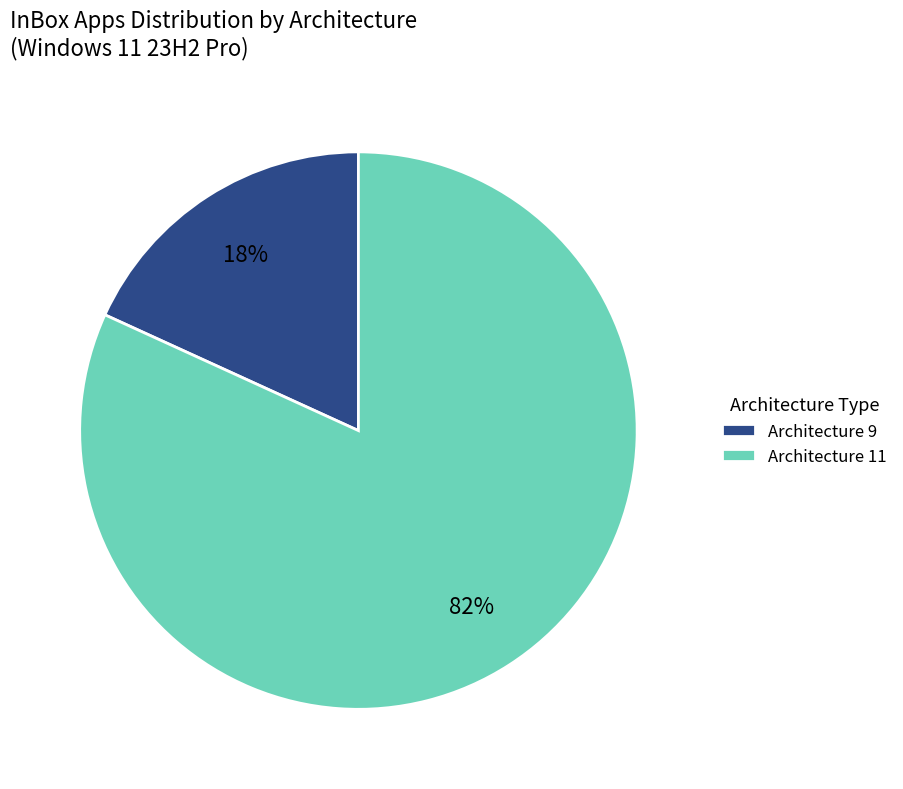

Rank the categories by value from lowest to highest.

Architecture 9, Architecture 11